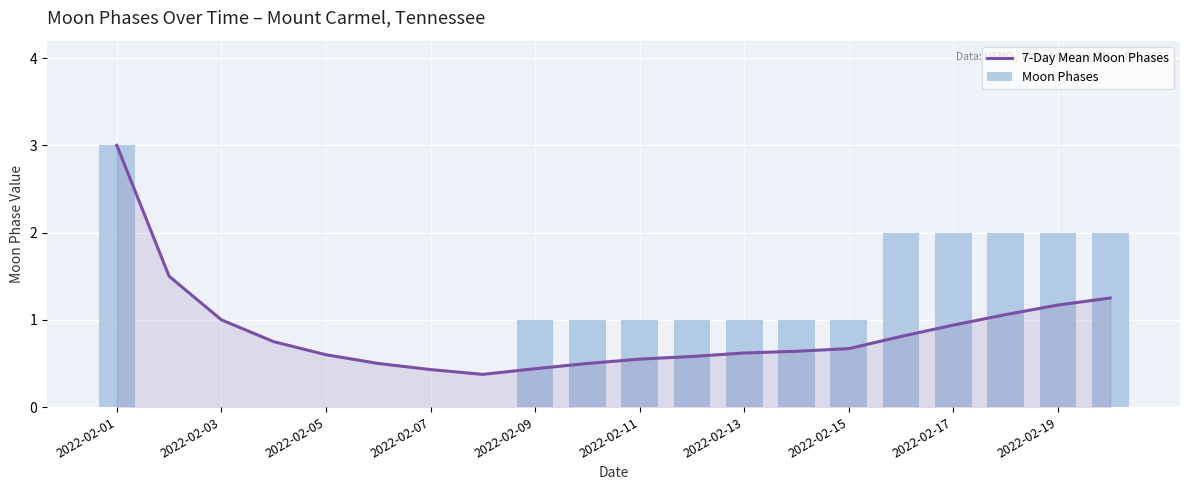

The 7-Day Mean Moon Phases series shows 0.6 at 2022-02-13. True or false?

True